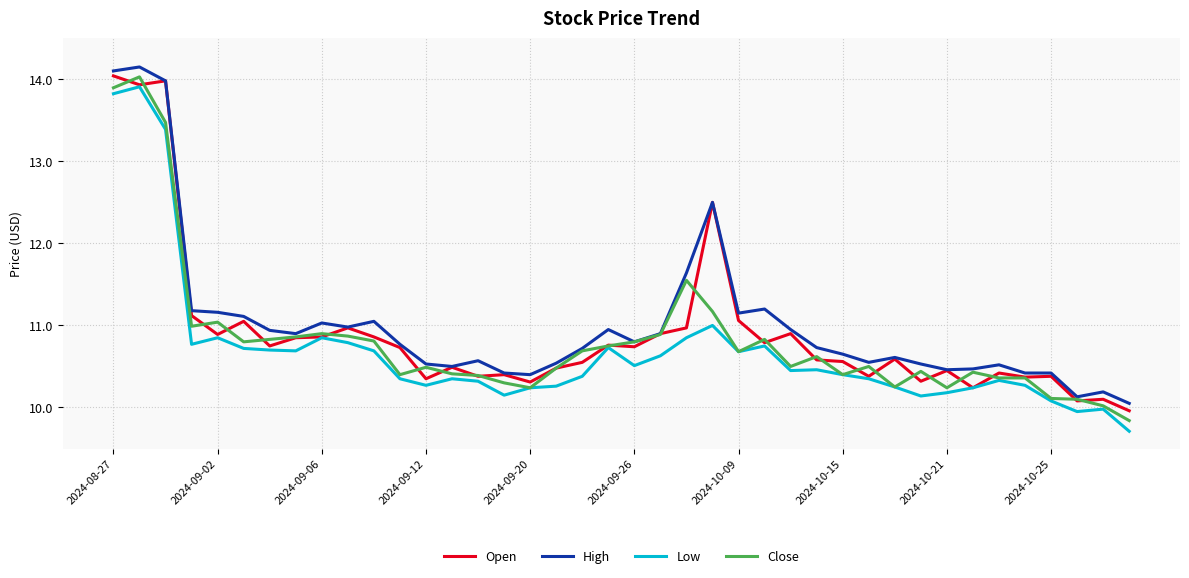

What is the smallest value displayed?

9.7